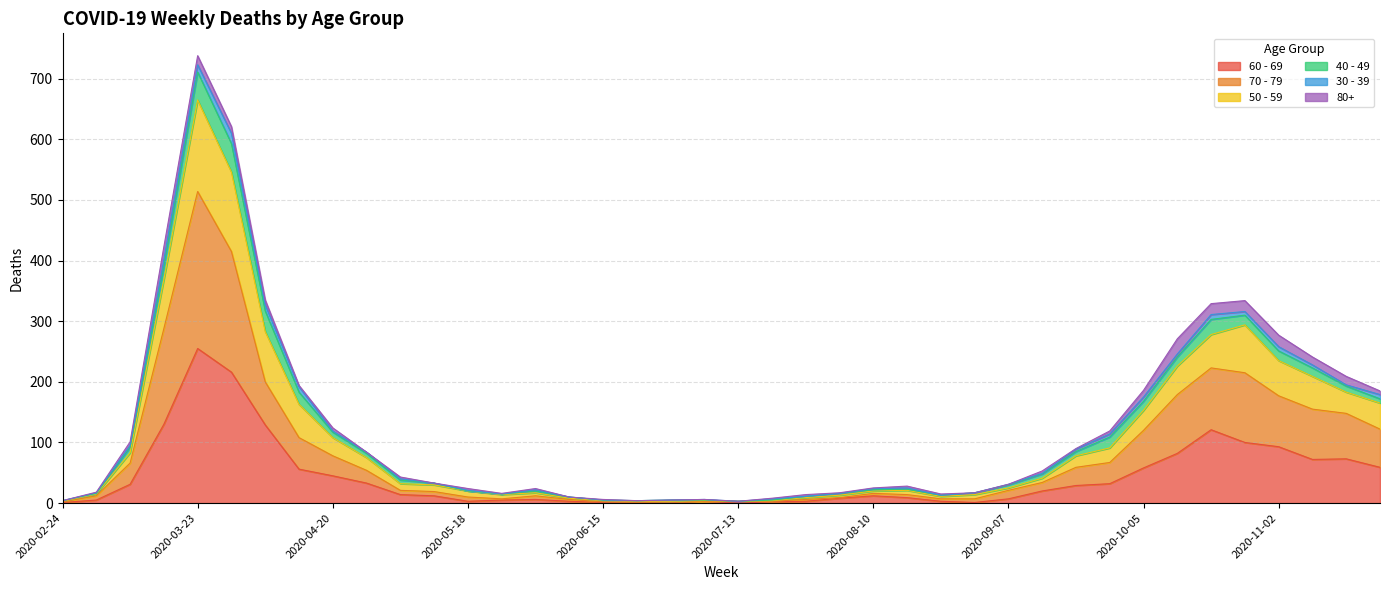

What is the label of the 16th point from the left?

2020-06-08